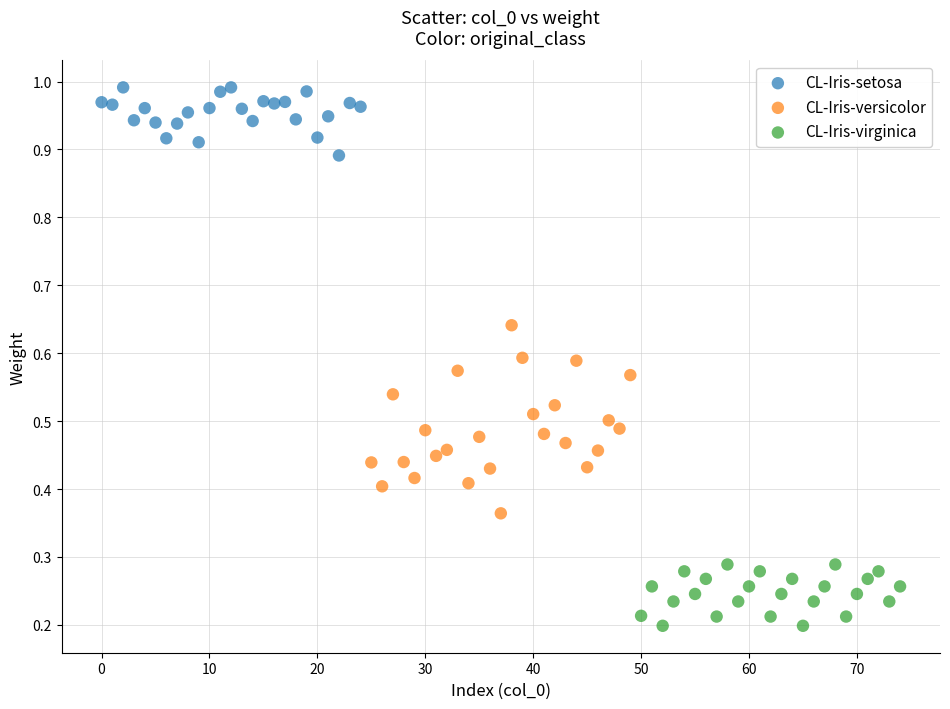

Which series has the largest Y range (max minus min)?

CL-Iris-versicolor